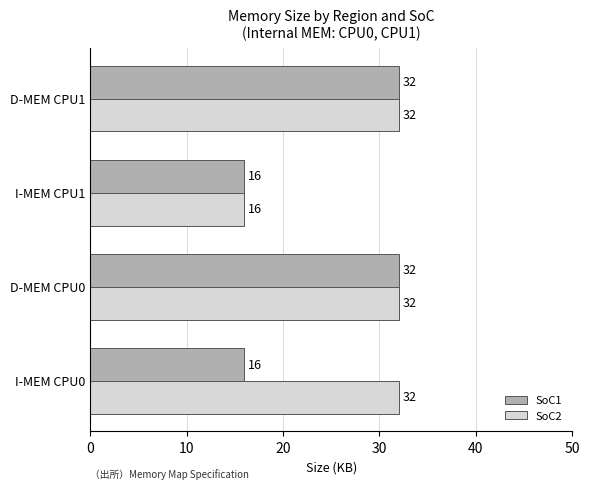

Between I-MEM CPU0 and D-MEM CPU1, which series saw the biggest shift?

SoC1